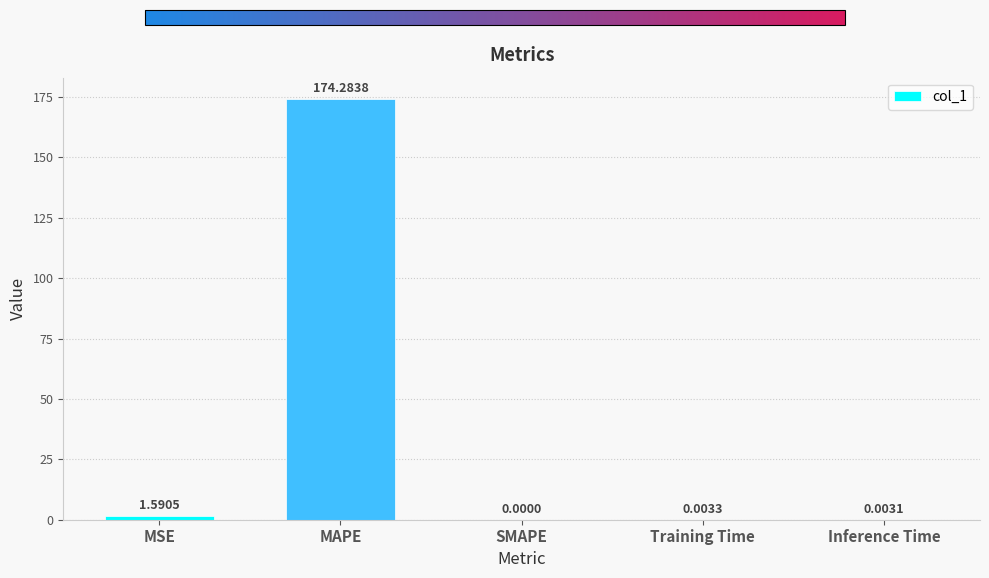

What is the greatest value displayed?

174.3